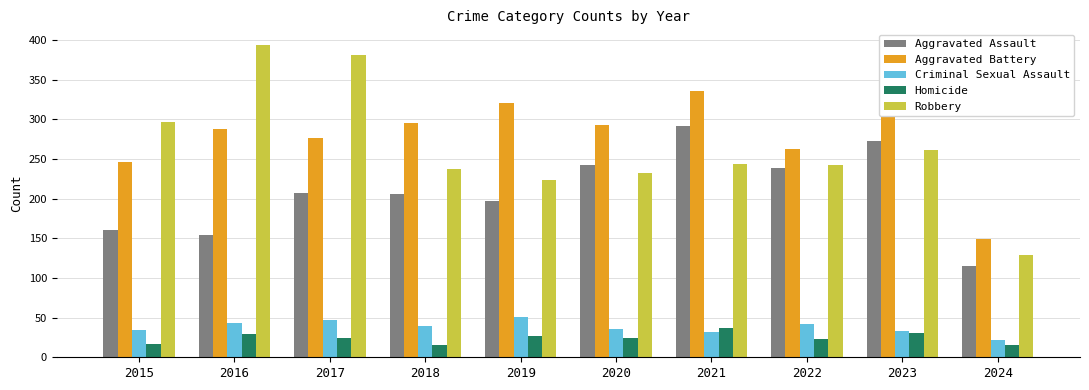

What is the maximum value shown in the chart?

394